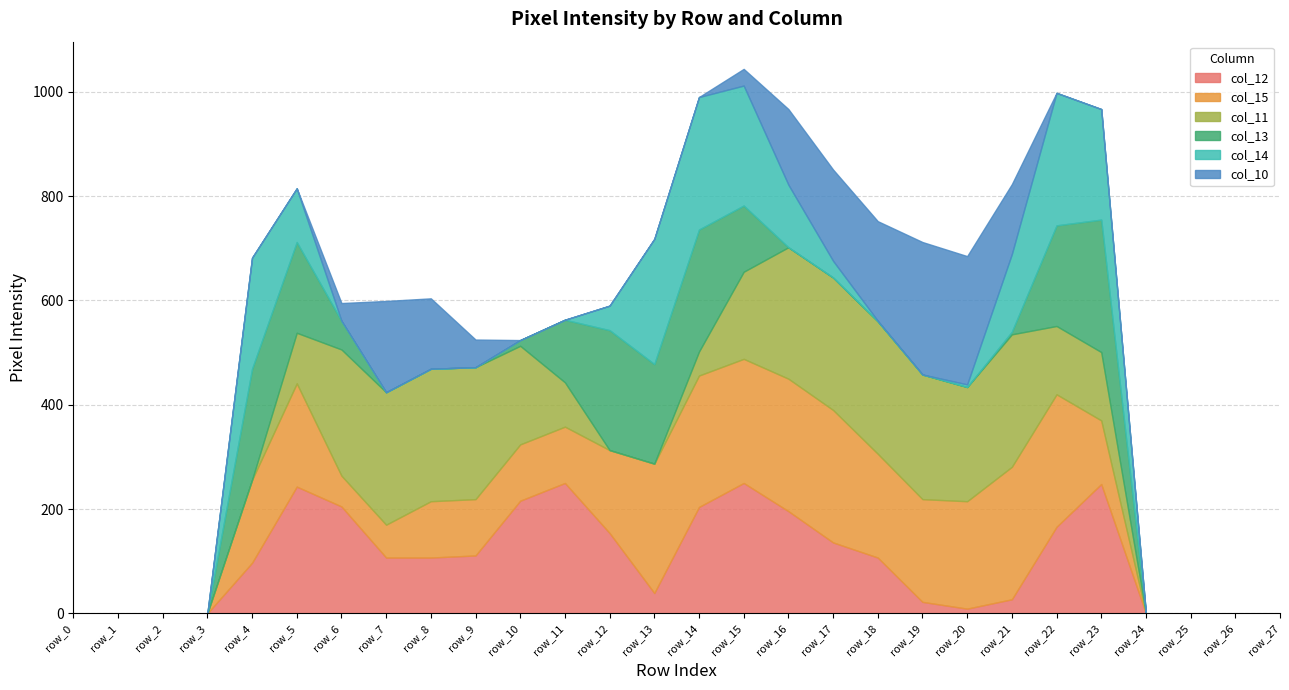

Reading left to right, list all the values displayed in this chart.

col_12: row_0=0	row_1=0	row_2=0	row_3=0	row_4=97	row_5=243	row_6=205	row_7=107	row_8=107	row_9=111	row_10=216	row_11=250	row_12=154	row_13=39	row_14=204	row_15=250	row_16=196	row_17=136	row_18=107	row_19=22	row_20=9	row_21=27	row_22=166	row_23=248	row_24=0	row_25=0	row_26=0	row_27=0
col_15: row_0=0	row_1=0	row_2=0	row_3=0	row_4=159	row_5=198	row_6=59	row_7=63	row_8=108	row_9=108	row_10=108	row_11=108	row_12=159	row_13=248	row_14=252	row_15=238	row_16=254	row_17=254	row_18=199	row_19=197	row_20=206	row_21=254	row_22=254	row_23=122	row_24=0	row_25=0	row_26=0	row_27=0
col_11: row_0=0	row_1=0	row_2=0	row_3=0	row_4=0	row_5=97	row_6=242	row_7=254	row_8=254	row_9=253	row_10=189	row_11=85	row_12=0	row_13=0	row_14=46	row_15=167	row_16=252	row_17=254	row_18=254	row_19=239	row_20=219	row_21=254	row_22=131	row_23=131	row_24=0	row_25=0	row_26=0	row_27=0
col_13: row_0=0	row_1=0	row_2=0	row_3=0	row_4=213	row_5=174	row_6=55	row_7=0	row_8=0	row_9=0	row_10=11	row_11=120	row_12=230	row_13=191	row_14=234	row_15=127	row_16=0	row_17=0	row_18=0	row_19=0	row_20=0	row_21=5	row_22=193	row_23=254	row_24=0	row_25=0	row_26=0	row_27=0
col_14: row_0=0	row_1=0	row_2=0	row_3=0	row_4=213	row_5=103	row_6=0	row_7=0	row_8=0	row_9=0	row_10=0	row_11=0	row_12=47	row_13=240	row_14=254	row_15=230	row_16=120	row_17=32	row_18=1	row_19=0	row_20=5	row_21=149	row_22=254	row_23=212	row_24=0	row_25=0	row_26=0	row_27=0
col_10: row_0=0	row_1=0	row_2=0	row_3=0	row_4=0	row_5=0	row_6=34	row_7=175	row_8=135	row_9=53	row_10=0	row_11=0	row_12=0	row_13=0	row_14=0	row_15=32	row_16=145	row_17=175	row_18=191	row_19=254	row_20=246	row_21=134	row_22=0	row_23=0	row_24=0	row_25=0	row_26=0	row_27=0